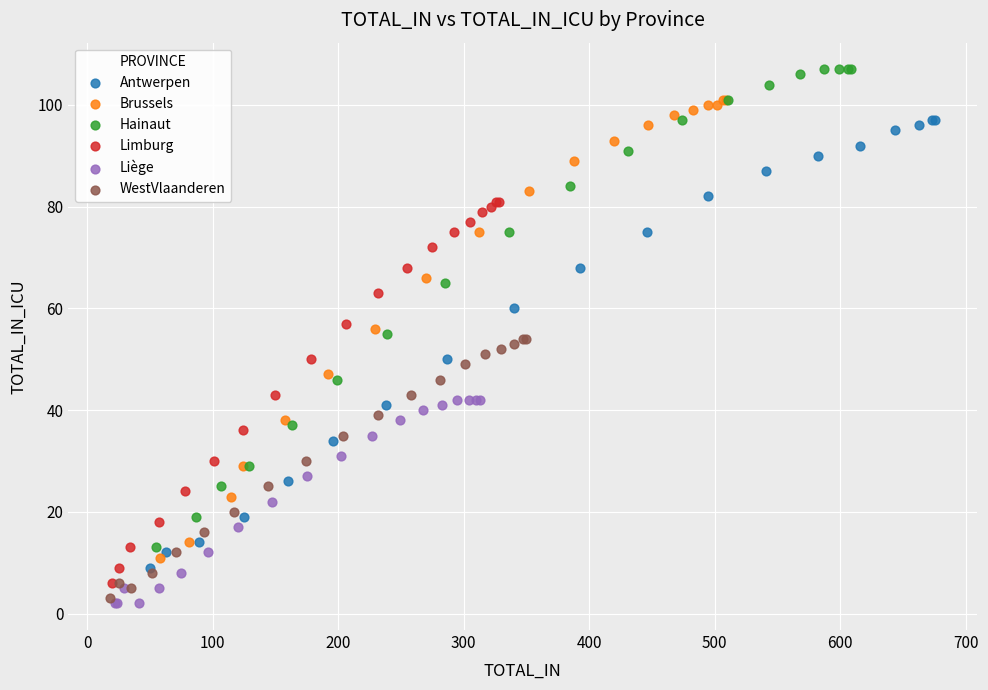

Which series contains the lowest Y value?

Liège